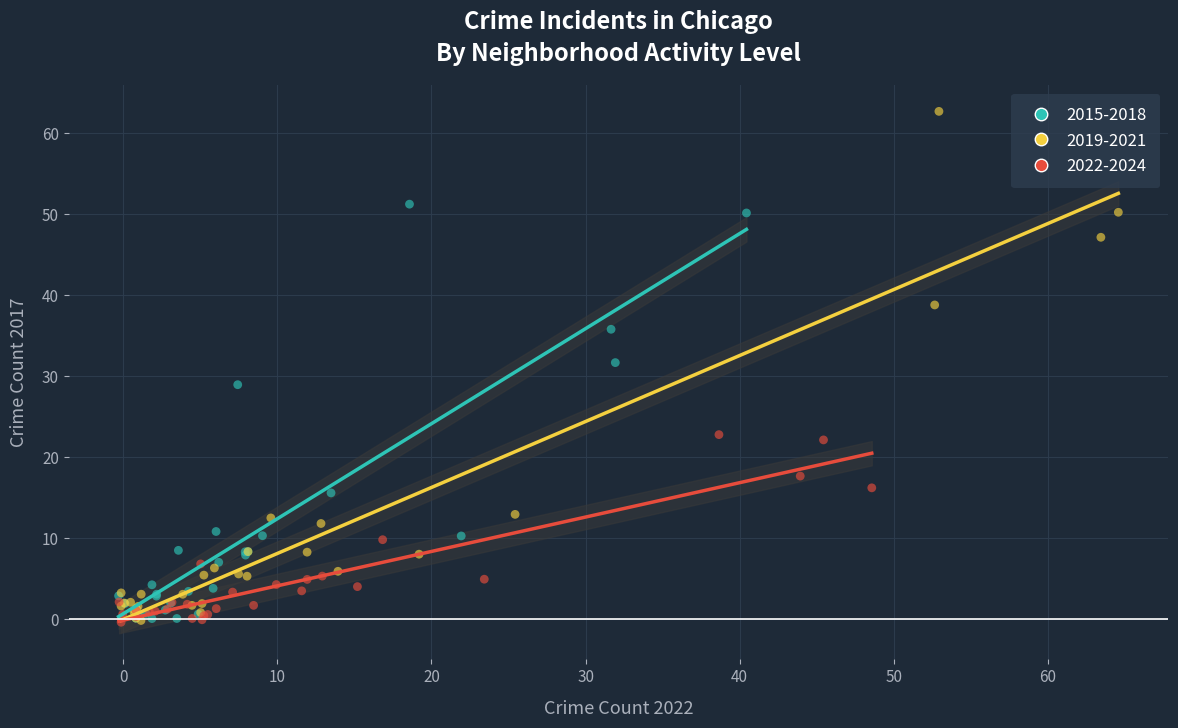

Which series reaches the maximum Y coordinate?

2019-2021